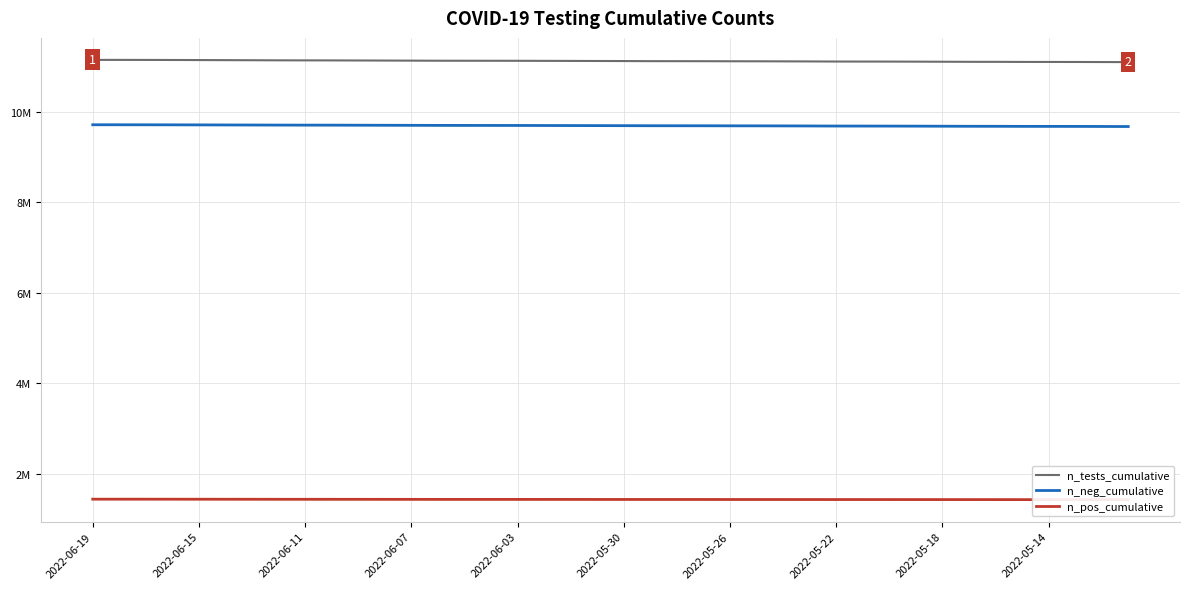

True or false: n_neg_cumulative and n_pos_cumulative intersect in this chart.

False